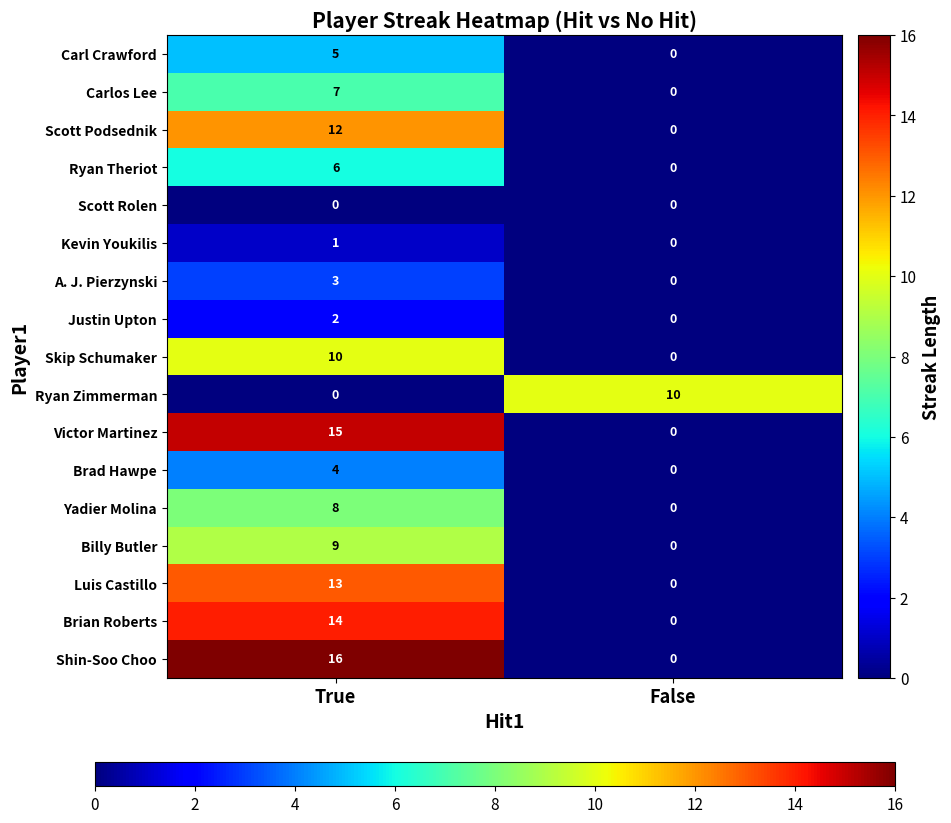

The value of Ryan Theriot at False is 3. True or false?

False